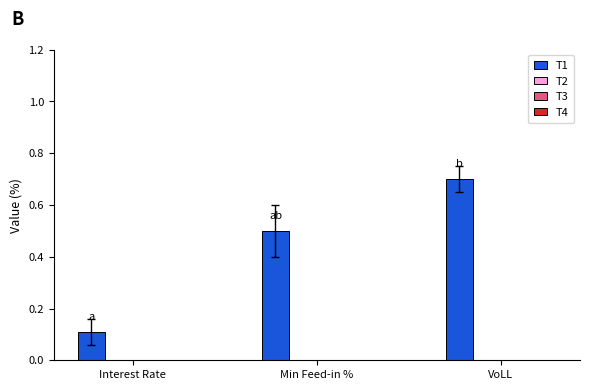

Are the bars grouped side by side (vs. stacked)?

No